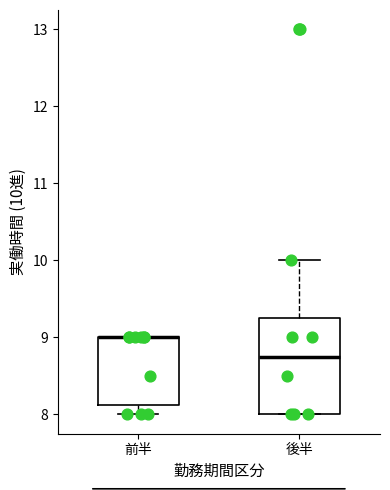

Reading left to right, read every box against the y-axis: the position of its median line, the range the box covers, and the ends of its whiskers. The values are not printed on the chart, so give them approximately, as read against the axis.

前半: median 9.0 (drawn on the box's upper edge), box 8.1 to 9.0, whiskers 8.0 to 9.0
後半: median 8.8, box 8.0 to 9.3, whiskers 8.0 to 10.0